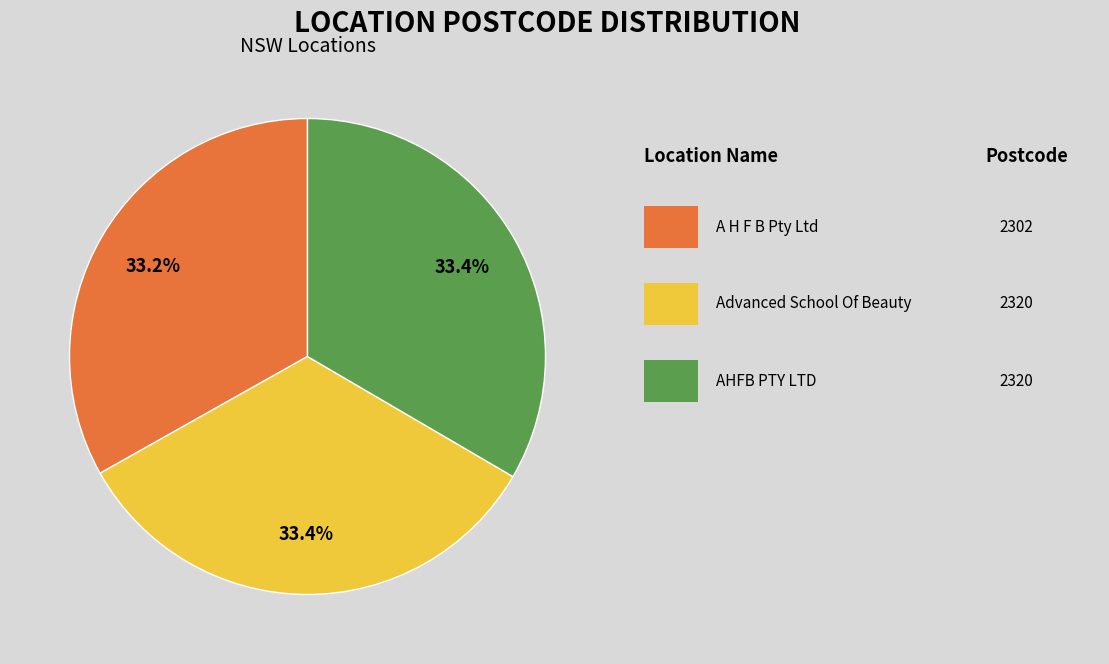

To the nearest percent, what is the average slice percentage?

33%